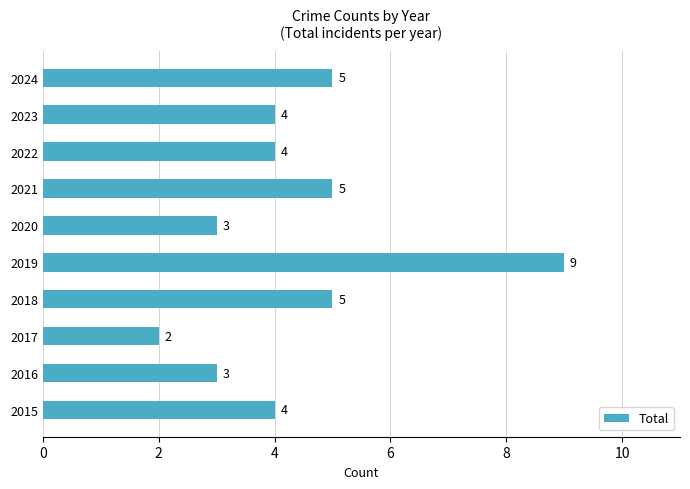

The value at 2018 is 5. True or false?

True